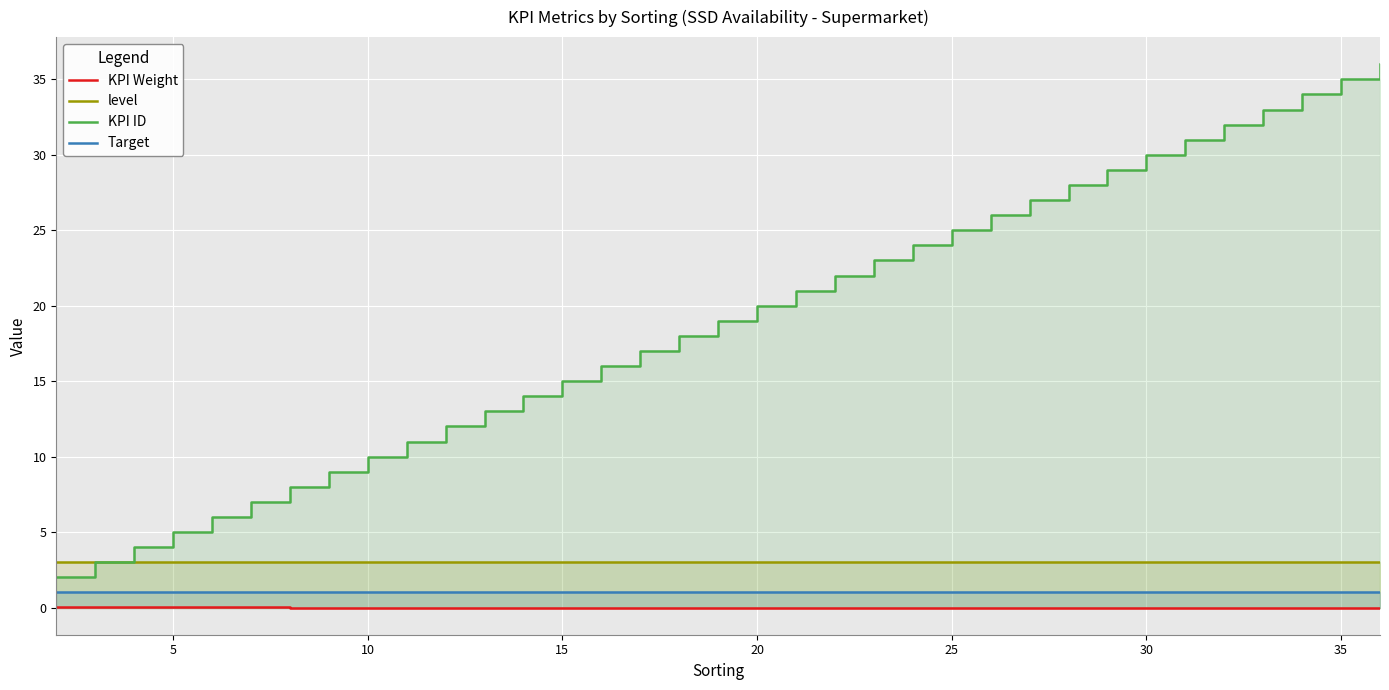

How many categories are shown in the chart?

35